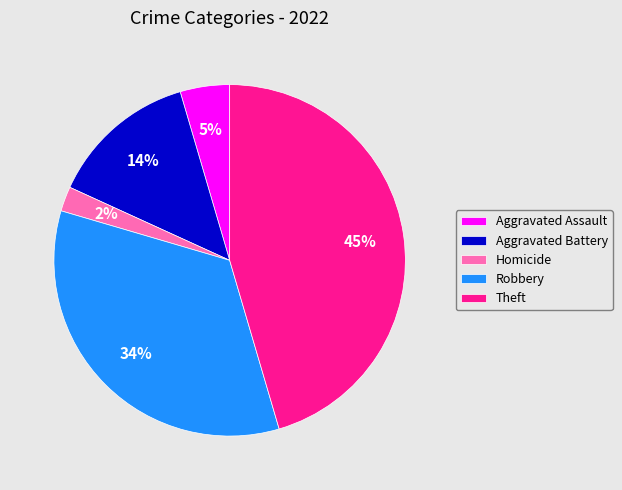

How many segments does this pie chart have?

5